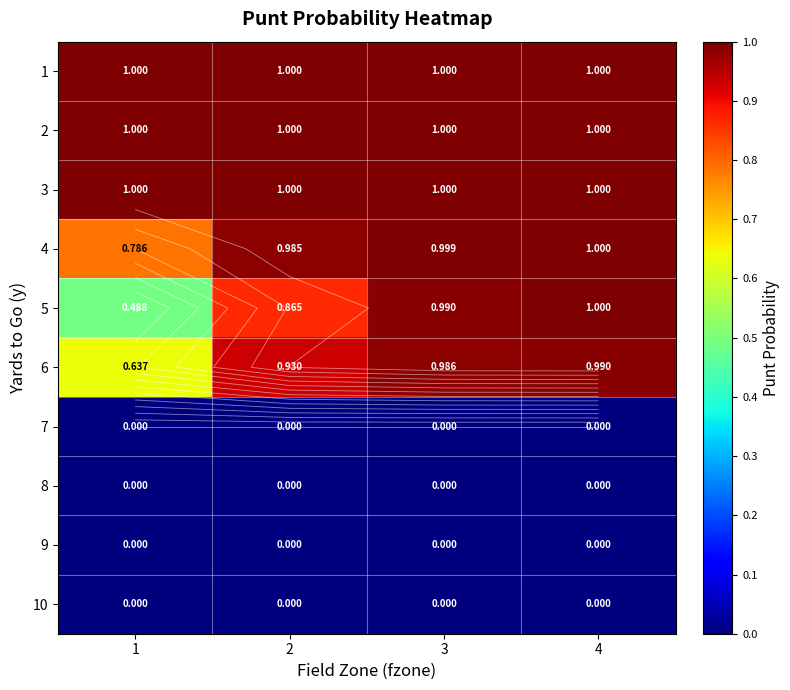

Which label corresponds to the largest value in the chart?

1